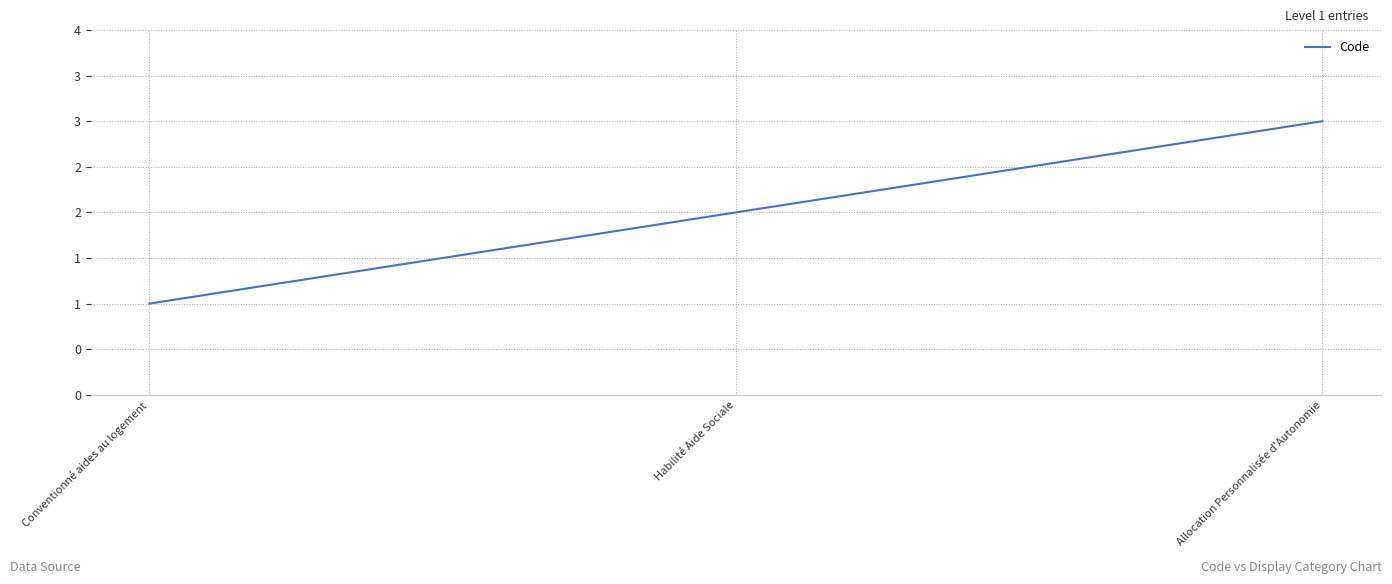

Rank the categories by value from highest to lowest.

Allocation Personnalisée d'Autonomie, Habilité Aide Sociale, Conventionné aides au logement